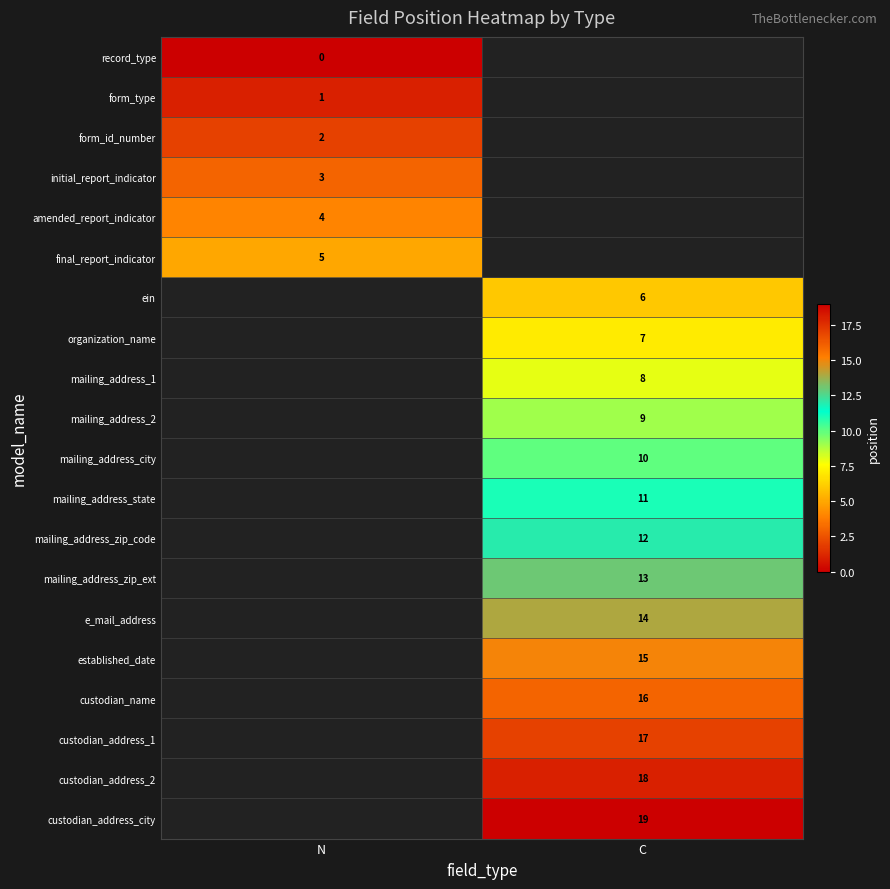

How many data points does each series have?

2